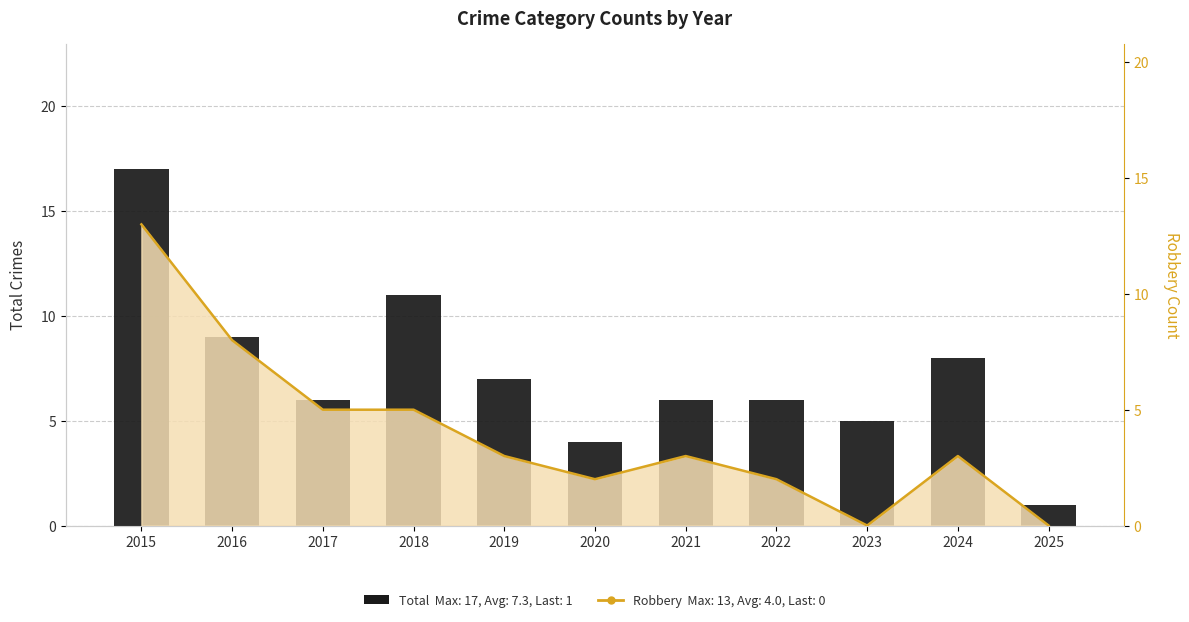

Between 2016 and 2019, which series saw the biggest shift?

Robbery (line)